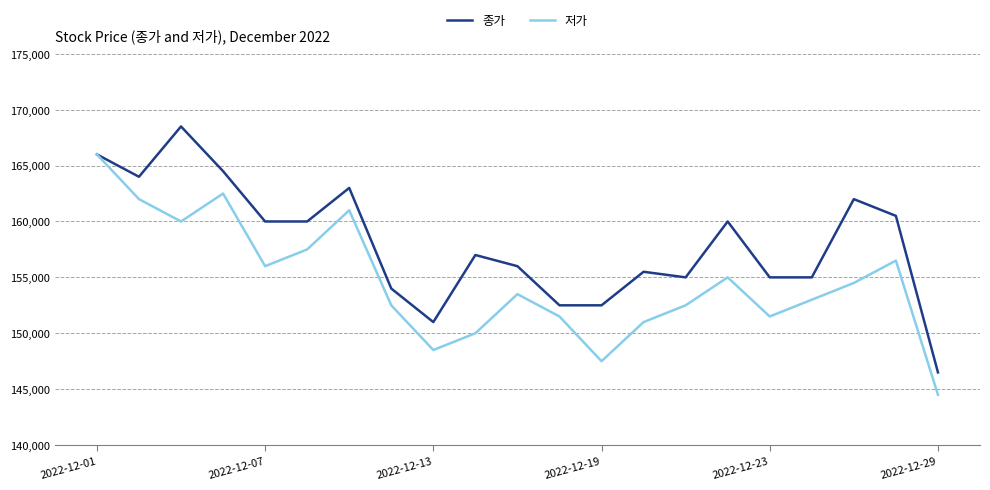

Which series has the largest total across all categories?

종가